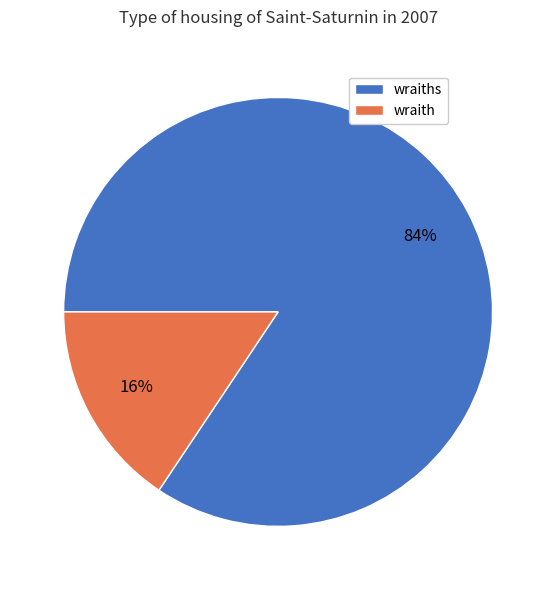

True or false: wraiths accounts for 84% of the total.

True